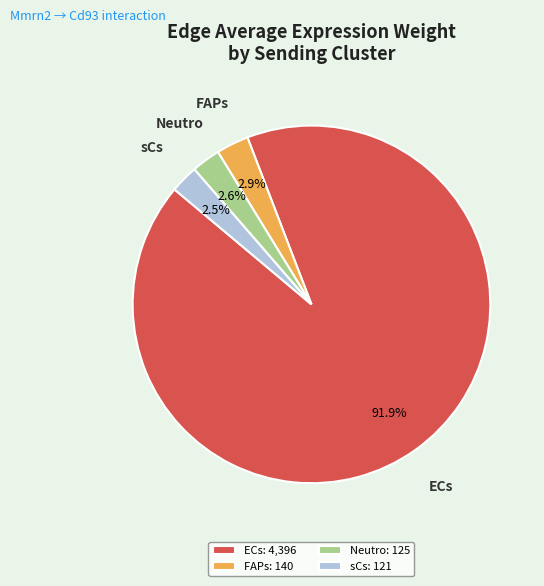

Is it true that ECs is 92% of the pie?

True